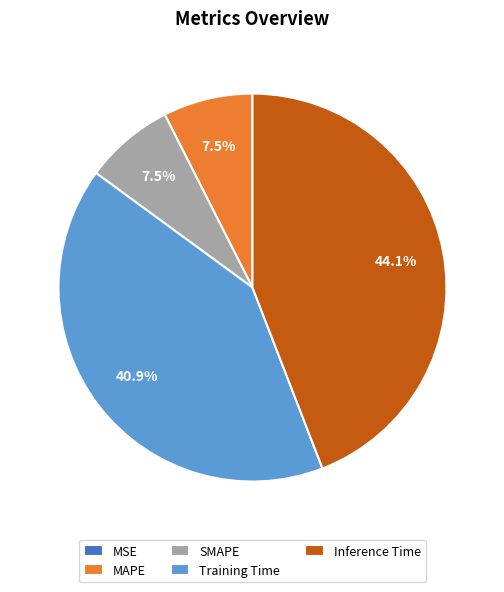

Does MAPE represent more than half of the total?

No